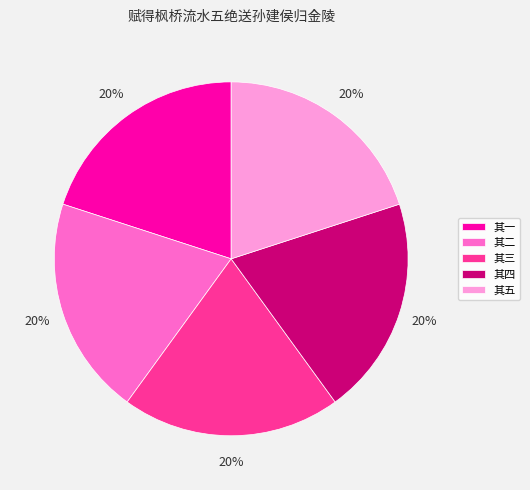

Count the number of slices in the pie.

5